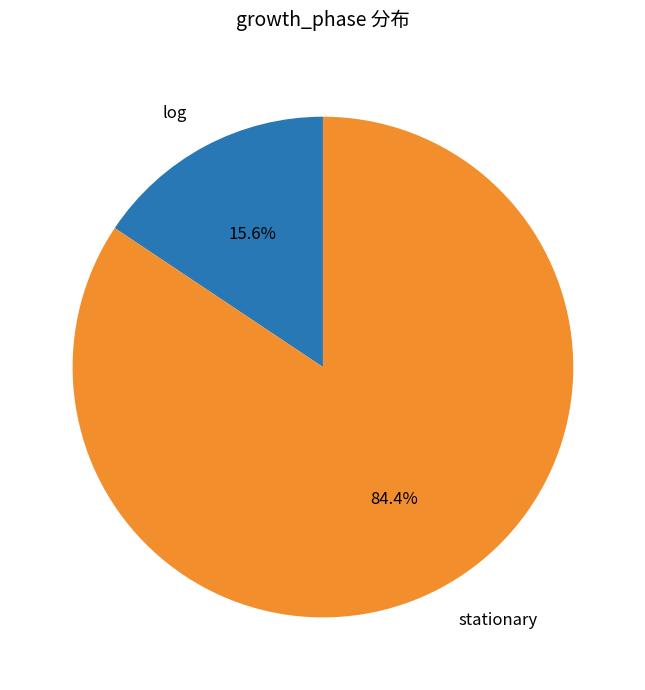

To the nearest percent, what is the difference between the largest and smallest slice percentages?

69%